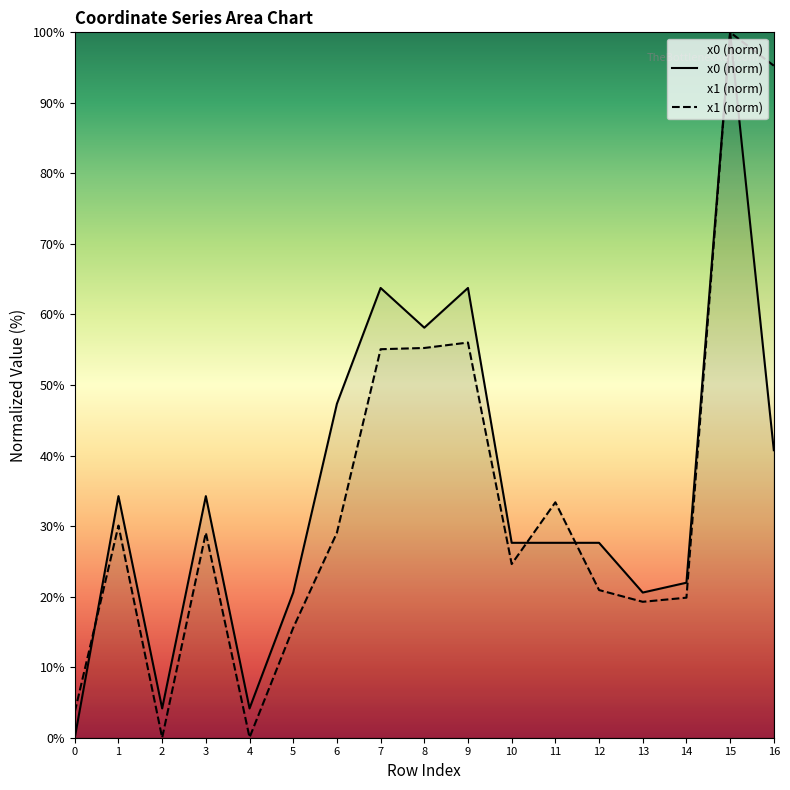

The value of y0 at 7 is 86.6. True or false?

False